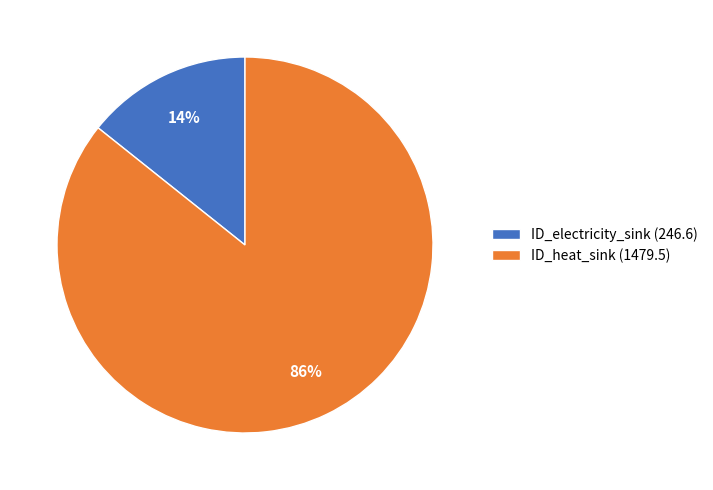

How many segments does this pie chart have?

2